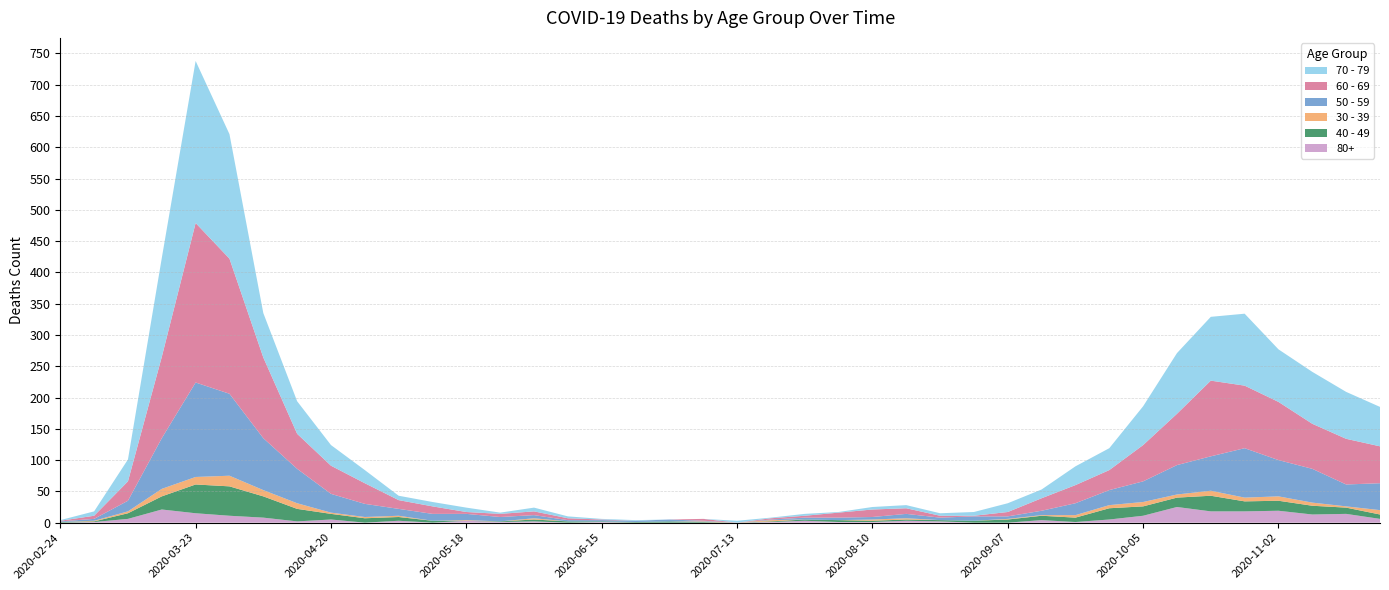

Reading right to left, list all the values displayed in this chart.

80+: 2020-11-23=6	2020-11-16=14	2020-11-09=13	2020-11-02=19	2020-10-26=18	2020-10-19=18	2020-10-12=25	2020-10-05=11	2020-09-28=5	2020-09-21=1	2020-09-14=4	2020-09-07=0	2020-08-31=0	2020-08-24=2	2020-08-17=3	2020-08-10=1	2020-08-03=1	2020-07-27=3	2020-07-20=1	2020-07-13=0	2020-07-06=0	2020-06-29=0	2020-06-22=0	2020-06-15=1	2020-06-08=0	2020-06-01=2	2020-05-25=1	2020-05-18=3	2020-05-11=0	2020-05-04=3	2020-04-27=0	2020-04-20=5	2020-04-13=2	2020-04-06=8	2020-03-30=11	2020-03-23=15	2020-03-16=21	2020-03-09=6	2020-03-02=1	2020-02-24=0
40 - 49: 2020-11-23=7	2020-11-16=10	2020-11-09=14	2020-11-02=16	2020-10-26=16	2020-10-19=25	2020-10-12=15	2020-10-05=15	2020-09-28=18	2020-09-21=7	2020-09-14=7	2020-09-07=5	2020-08-31=3	2020-08-24=2	2020-08-17=2	2020-08-10=2	2020-08-03=3	2020-07-27=2	2020-07-20=1	2020-07-13=0	2020-07-06=1	2020-06-29=2	2020-06-22=1	2020-06-15=1	2020-06-08=2	2020-06-01=3	2020-05-25=1	2020-05-18=0	2020-05-11=3	2020-05-04=6	2020-04-27=7	2020-04-20=9	2020-04-13=20	2020-04-06=34	2020-03-30=47	2020-03-23=46	2020-03-16=21	2020-03-09=9	2020-03-02=1	2020-02-24=1
30 - 39: 2020-11-23=7	2020-11-16=2	2020-11-09=5	2020-11-02=7	2020-10-26=6	2020-10-19=8	2020-10-12=5	2020-10-05=7	2020-09-28=5	2020-09-21=4	2020-09-14=1	2020-09-07=1	2020-08-31=0	2020-08-24=0	2020-08-17=2	2020-08-10=2	2020-08-03=0	2020-07-27=0	2020-07-20=2	2020-07-13=0	2020-07-06=1	2020-06-29=0	2020-06-22=0	2020-06-15=0	2020-06-08=0	2020-06-01=2	2020-05-25=0	2020-05-18=1	2020-05-11=0	2020-05-04=2	2020-04-27=2	2020-04-20=2	2020-04-13=9	2020-04-06=10	2020-03-30=17	2020-03-23=12	2020-03-16=12	2020-03-09=3	2020-03-02=1	2020-02-24=0
50 - 59: 2020-11-23=43	2020-11-16=35	2020-11-09=54	2020-11-02=58	2020-10-26=79	2020-10-19=55	2020-10-12=47	2020-10-05=33	2020-09-28=24	2020-09-21=19	2020-09-14=7	2020-09-07=4	2020-08-31=7	2020-08-24=4	2020-08-17=7	2020-08-10=4	2020-08-03=4	2020-07-27=3	2020-07-20=1	2020-07-13=0	2020-07-06=1	2020-06-29=3	2020-06-22=2	2020-06-15=2	2020-06-08=2	2020-06-01=5	2020-05-25=7	2020-05-18=10	2020-05-11=11	2020-05-04=11	2020-04-27=21	2020-04-20=30	2020-04-13=55	2020-04-06=83	2020-03-30=131	2020-03-23=151	2020-03-16=81	2020-03-09=17	2020-03-02=3	2020-02-24=1
60 - 69: 2020-11-23=59	2020-11-16=73	2020-11-09=72	2020-11-02=93	2020-10-26=100	2020-10-19=121	2020-10-12=82	2020-10-05=58	2020-09-28=32	2020-09-21=29	2020-09-14=20	2020-09-07=7	2020-08-31=1	2020-08-24=3	2020-08-17=9	2020-08-10=12	2020-08-03=8	2020-07-27=3	2020-07-20=2	2020-07-13=0	2020-07-06=3	2020-06-29=0	2020-06-22=0	2020-06-15=1	2020-06-08=3	2020-06-01=6	2020-05-25=5	2020-05-18=3	2020-05-11=12	2020-05-04=14	2020-04-27=33	2020-04-20=45	2020-04-13=56	2020-04-06=129	2020-03-30=216	2020-03-23=255	2020-03-16=130	2020-03-09=31	2020-03-02=5	2020-02-24=1
70 - 79: 2020-11-23=63	2020-11-16=75	2020-11-09=83	2020-11-02=84	2020-10-26=115	2020-10-19=102	2020-10-12=97	2020-10-05=62	2020-09-28=35	2020-09-21=30	2020-09-14=14	2020-09-07=14	2020-08-31=6	2020-08-24=4	2020-08-17=5	2020-08-10=4	2020-08-03=1	2020-07-27=3	2020-07-20=1	2020-07-13=3	2020-07-06=0	2020-06-29=0	2020-06-22=1	2020-06-15=1	2020-06-08=3	2020-06-01=6	2020-05-25=2	2020-05-18=7	2020-05-11=7	2020-05-04=7	2020-04-27=21	2020-04-20=33	2020-04-13=52	2020-04-06=71	2020-03-30=199	2020-03-23=259	2020-03-16=158	2020-03-09=35	2020-03-02=7	2020-02-24=1